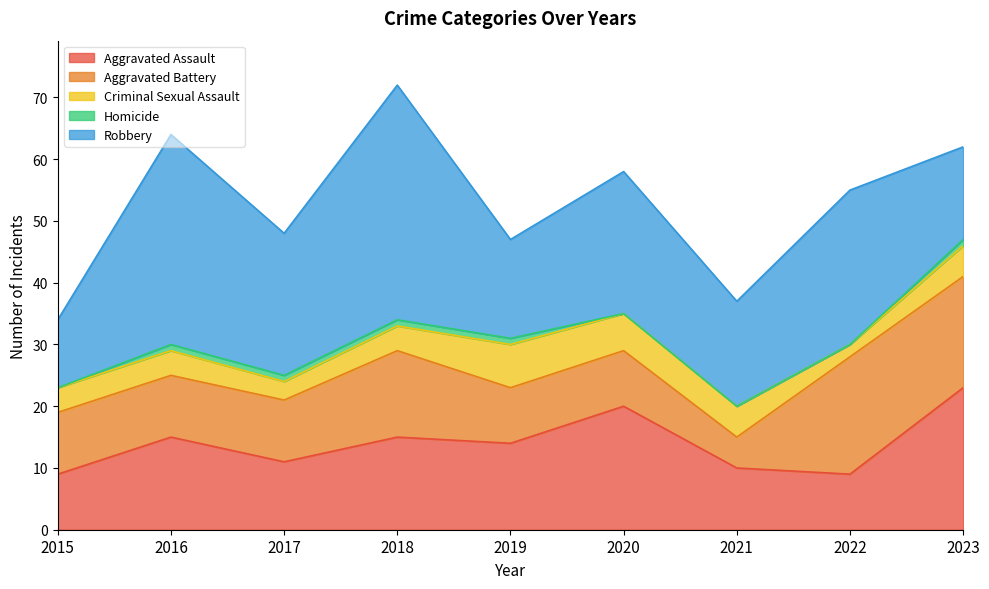

At which label does Aggravated Assault first exceed 14?

2016